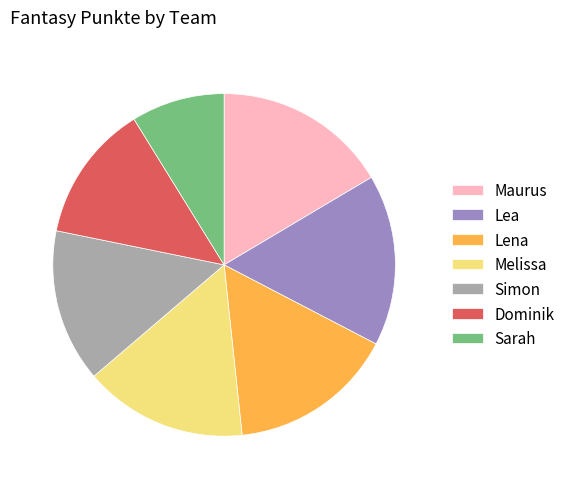

Which has a higher value, Maurus or Dominik?

Maurus